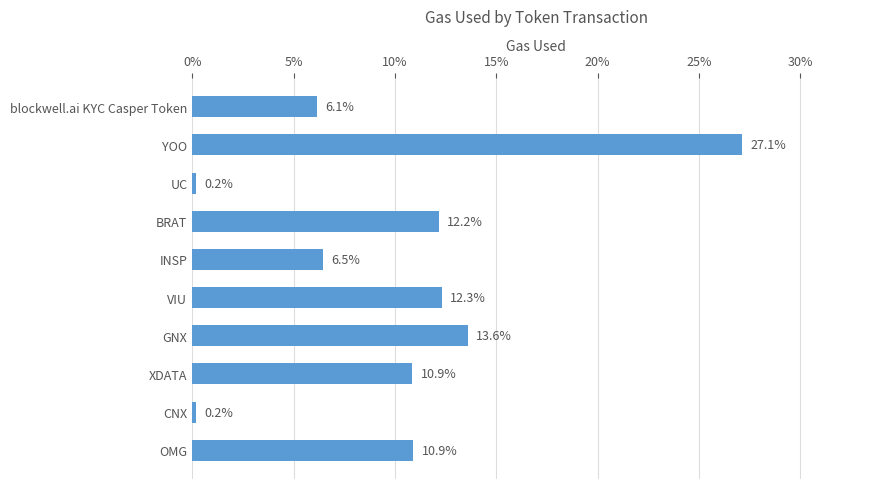

Which category has the highest value across all series?

YOO